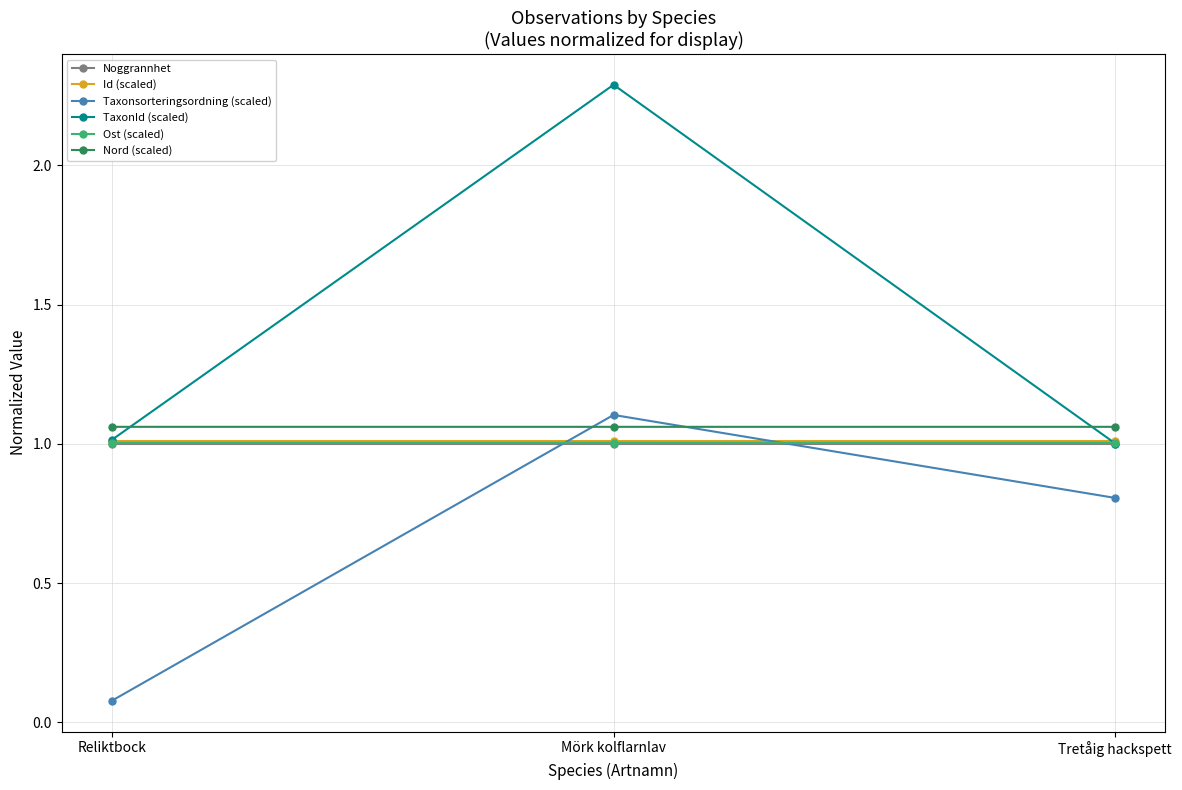

The Id (scaled) series shows 1.0 at Mörk kolflarnlav. True or false?

True